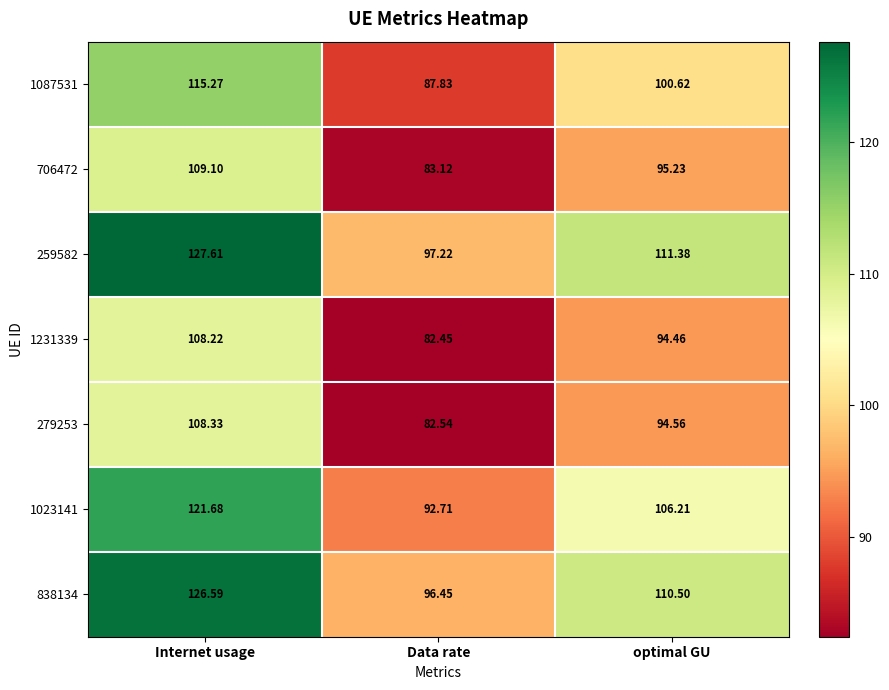

Which category has the highest value in the 1087531 series?

Internet usage